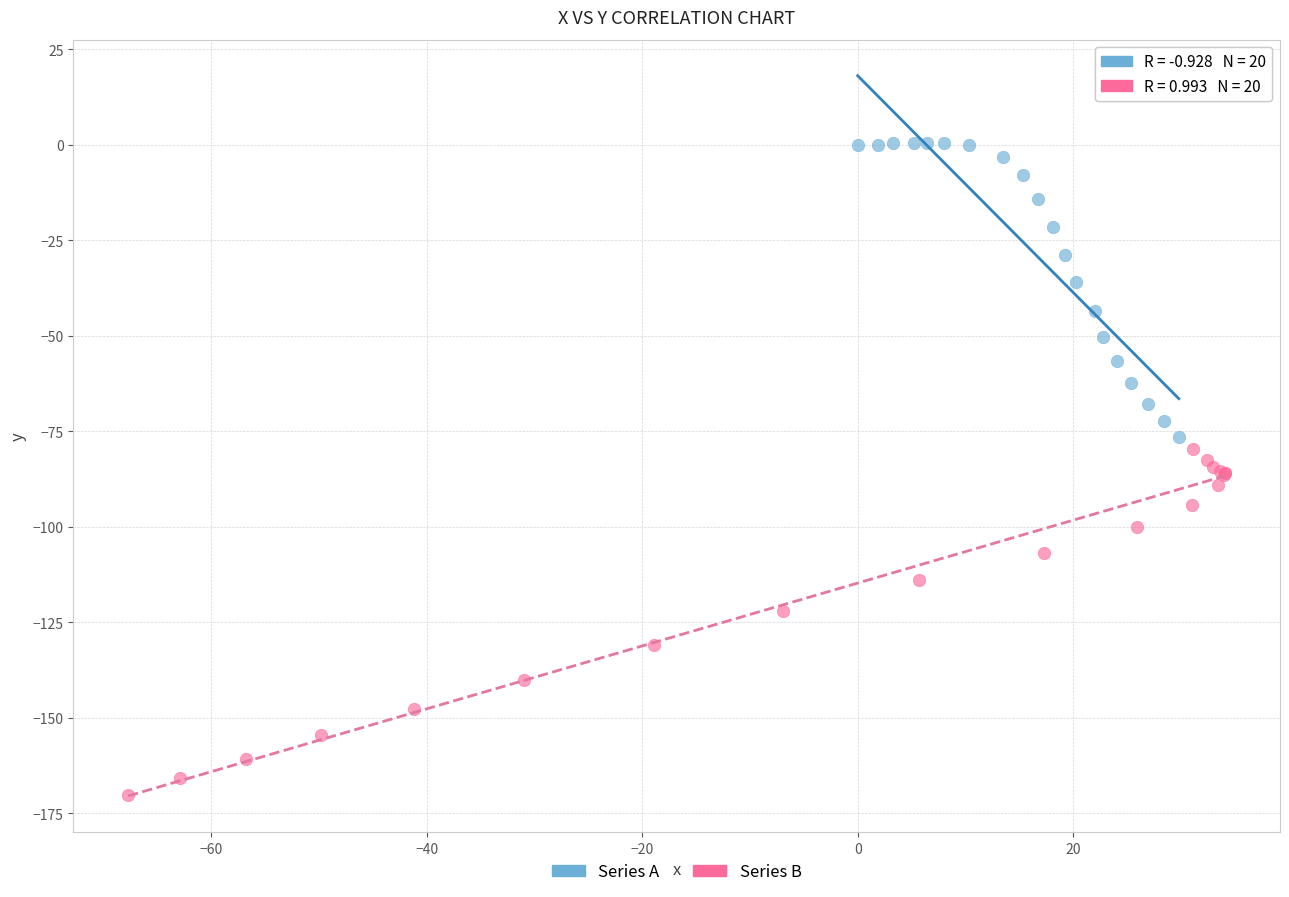

Which series contains the lowest Y value?

Series B